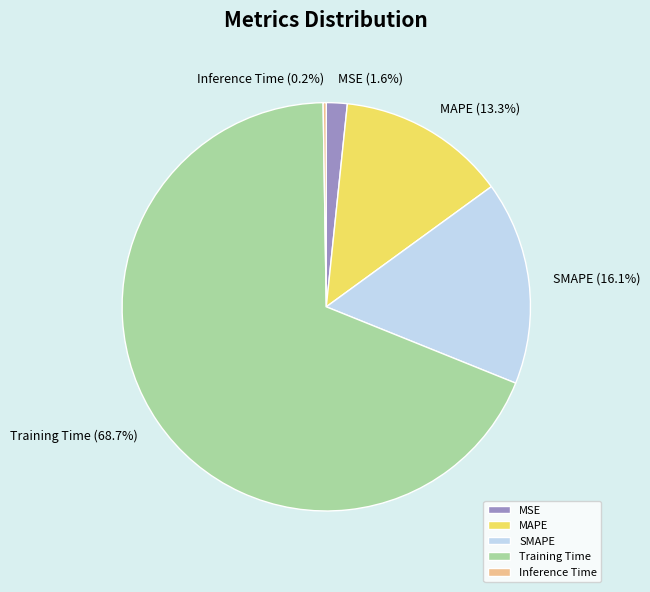

What is the majority slice?

Training Time